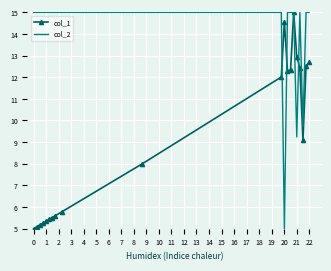

Rank the series by their average value, from highest to lowest.

col_2, col_1